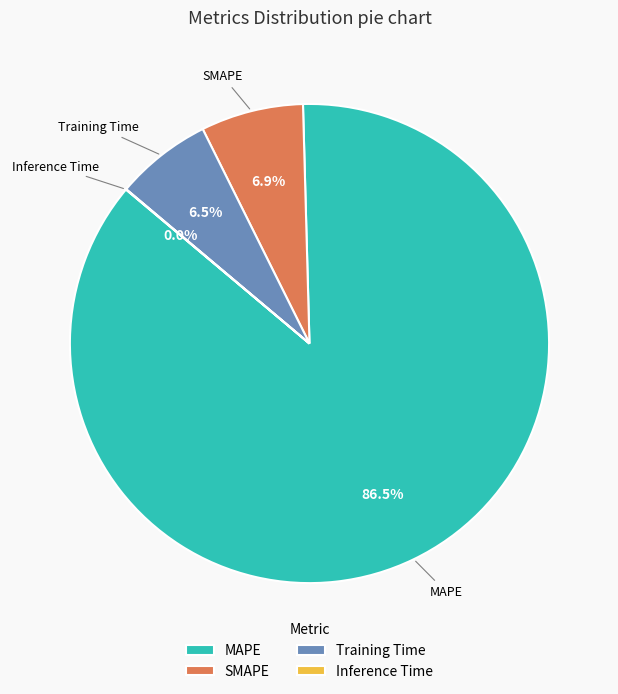

True or false: SMAPE accounts for 7% of the total.

True